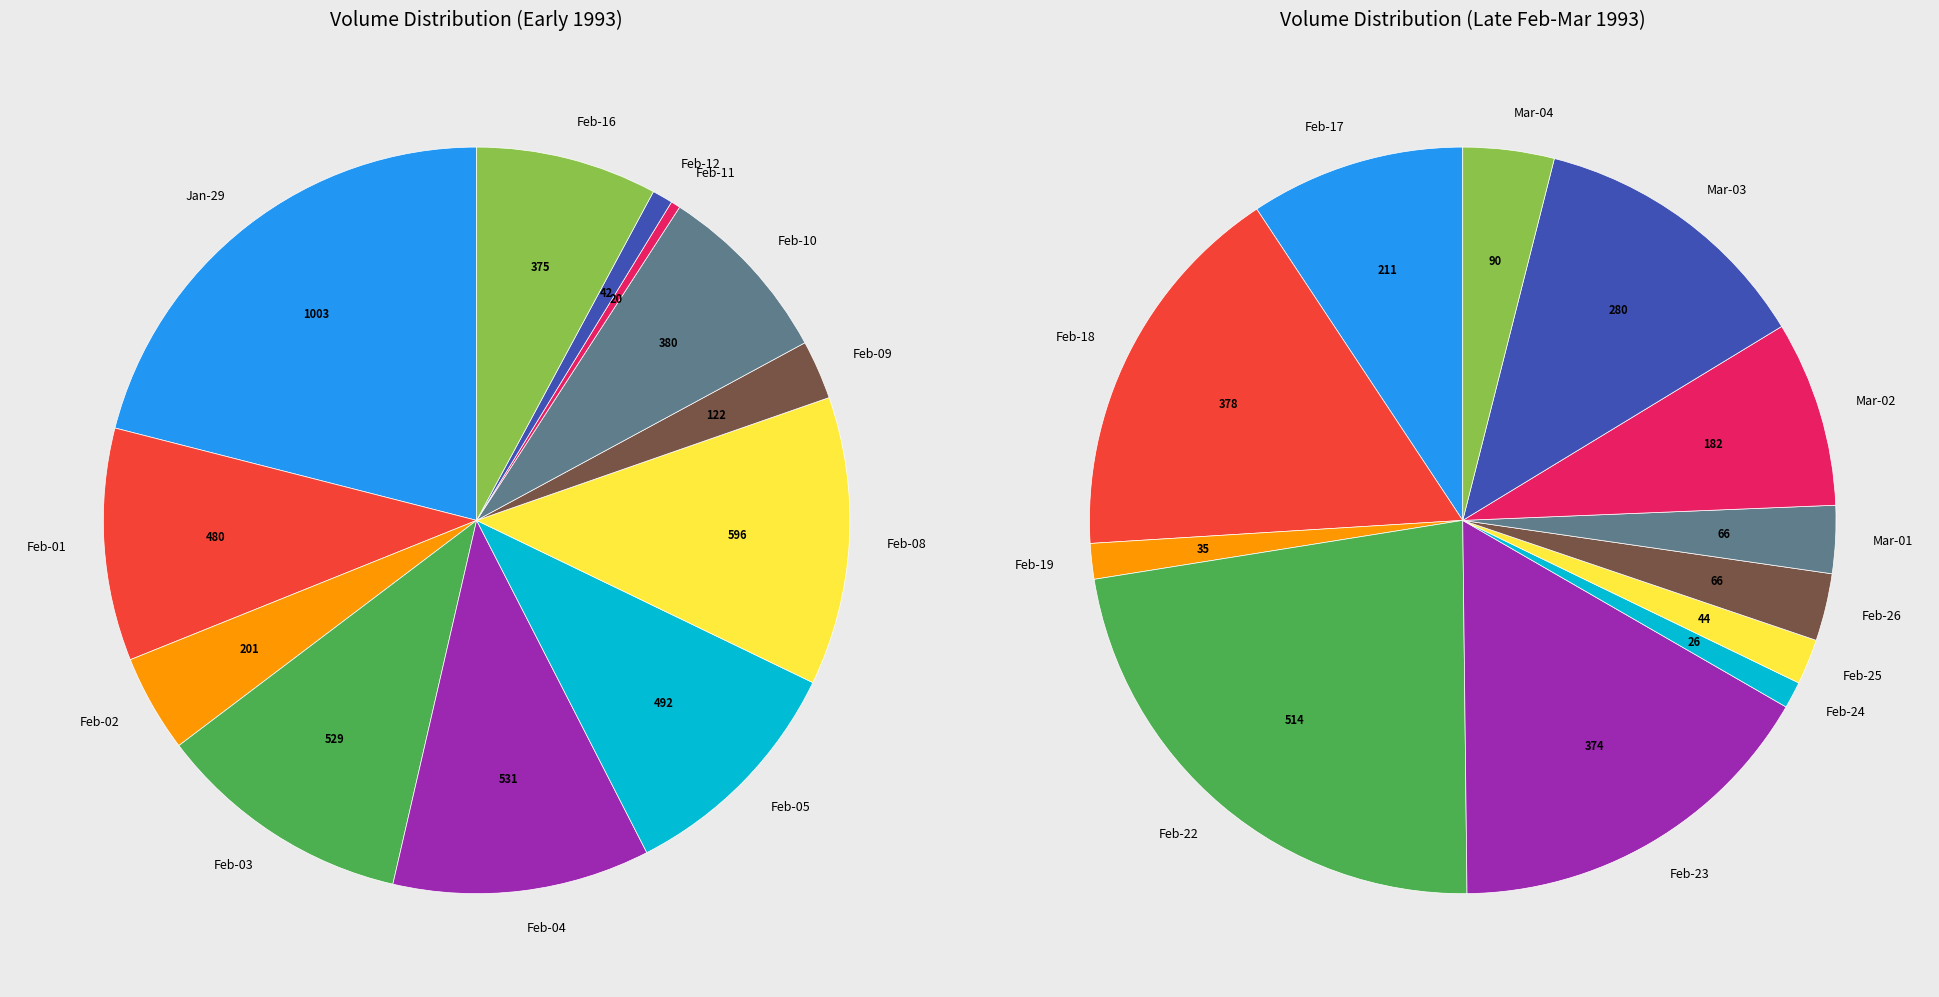

How much of the chart is everything except 2?

95.8%